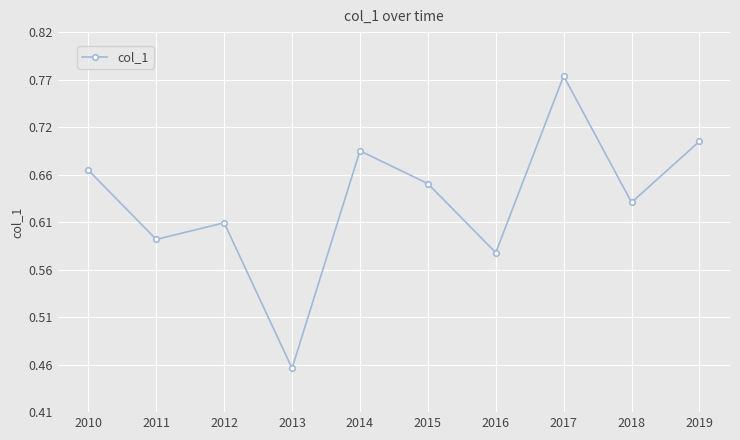

Does the chart have visible grid lines?

Yes